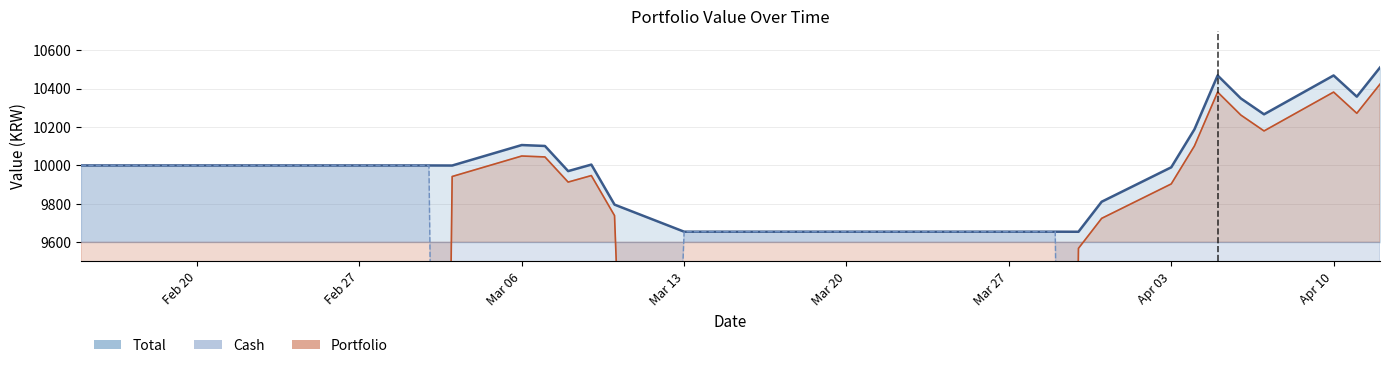

Between 2023-03-17 and 2023-03-21, which series saw the biggest shift?

Total